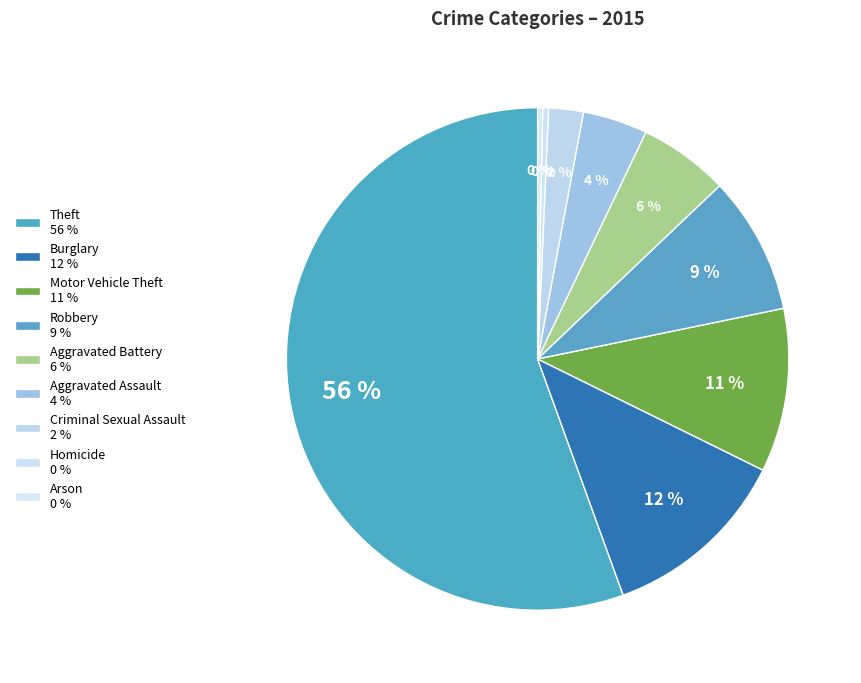

How much of the chart is everything except Burglary?

87.8%